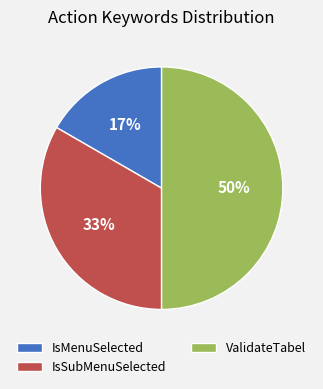

Is IsSubMenuSelected the majority of the pie?

No